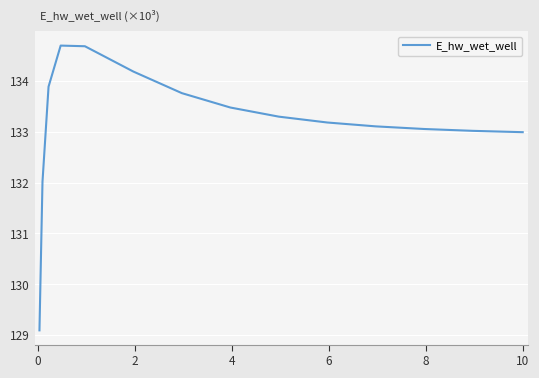

What is the difference between the maximum and minimum values?

5.6